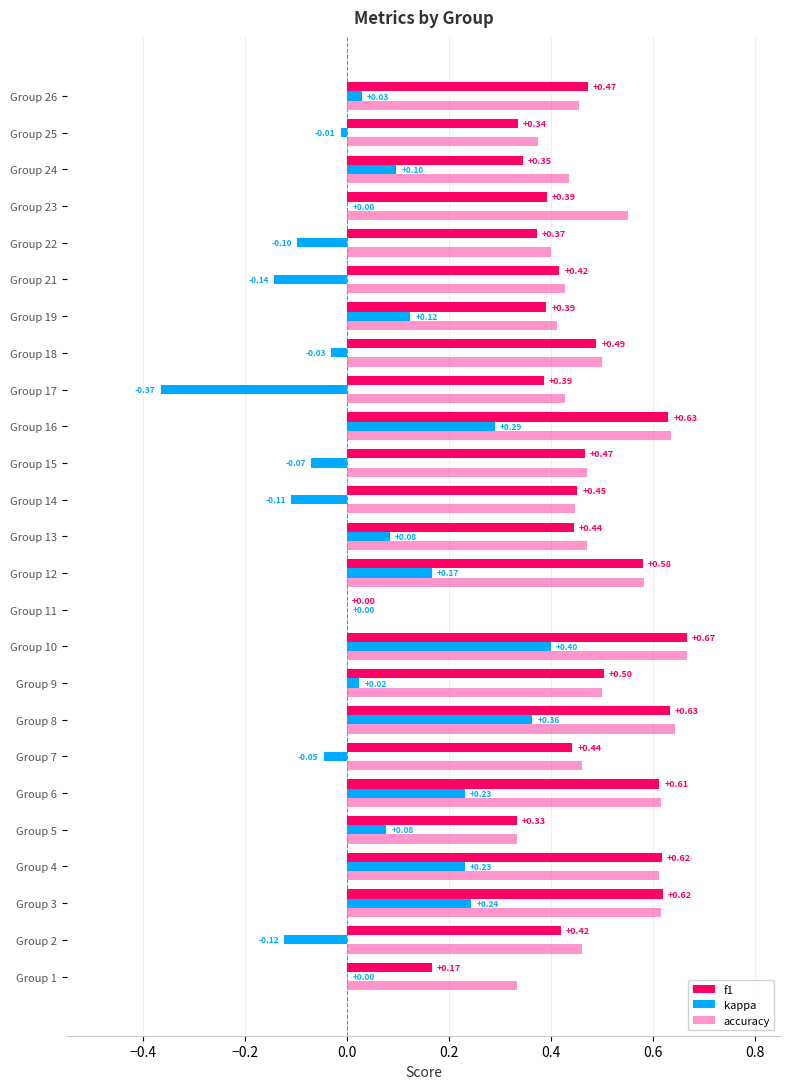

What is the total value across all series at Group 19?

0.9